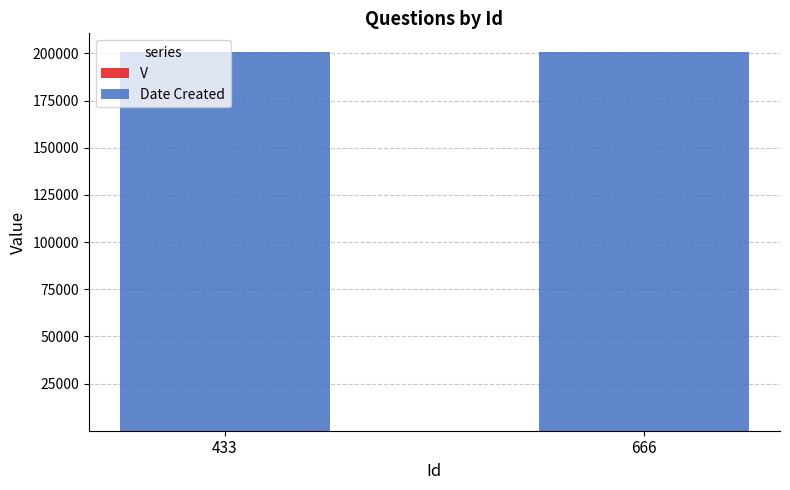

The Date Created series shows 305138 at 433. True or false?

False